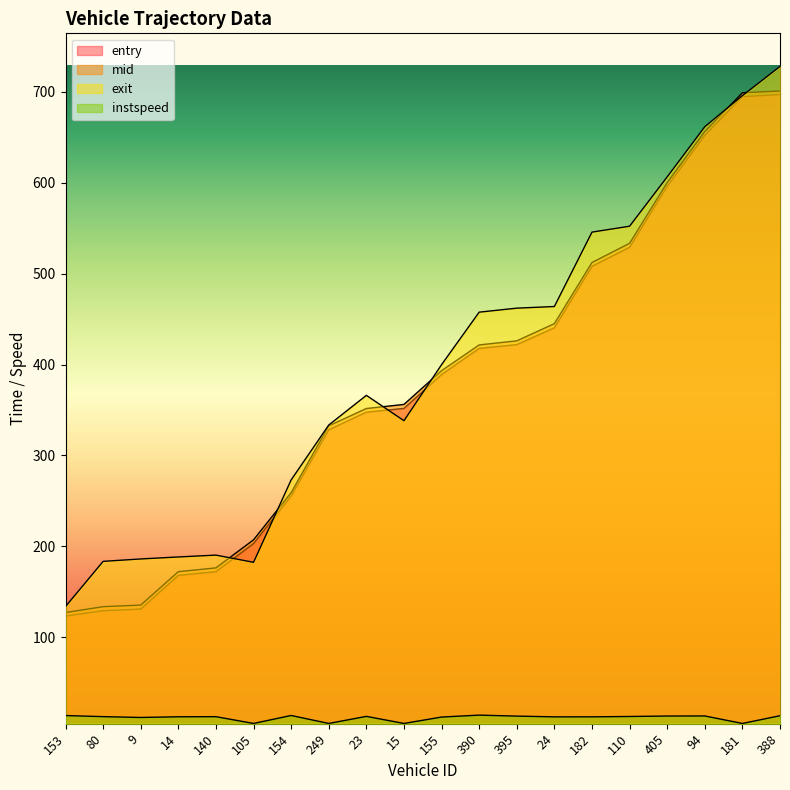

Is the value of mid at 94 greater than the value of instspeed at 181?

Yes